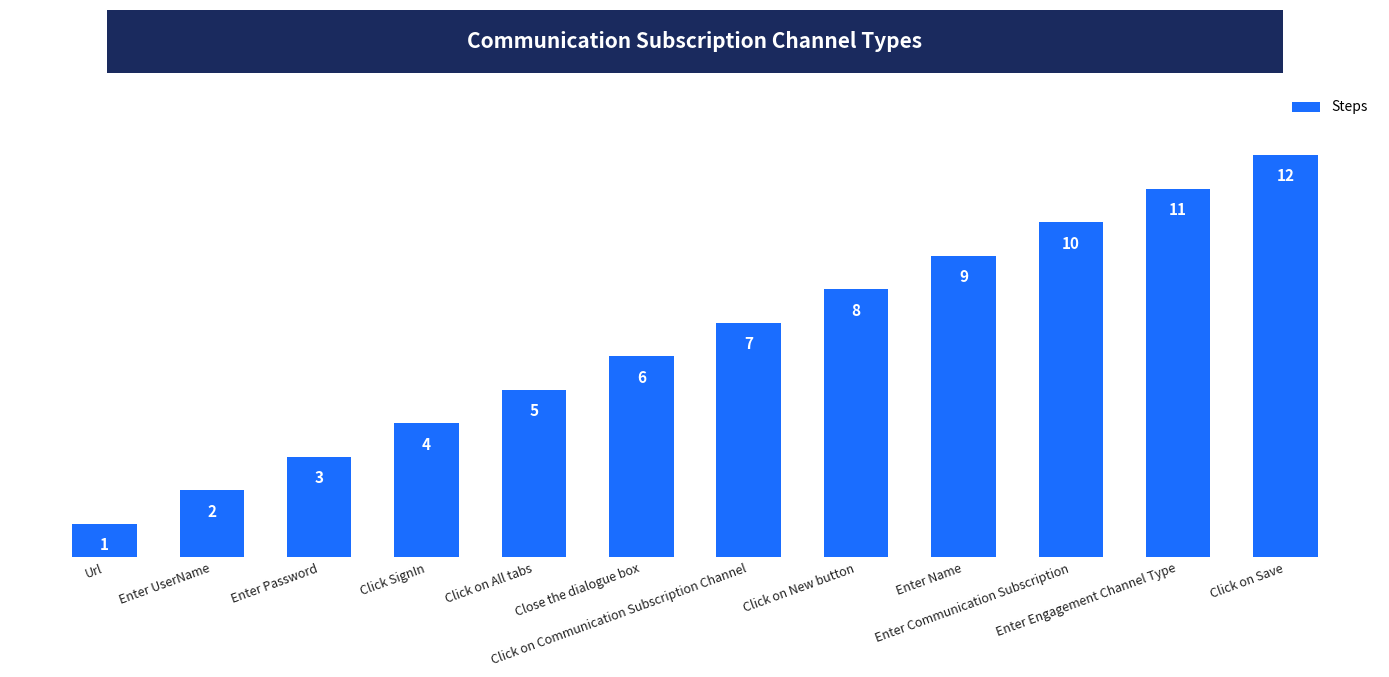

What is the difference between the maximum and minimum values?

11